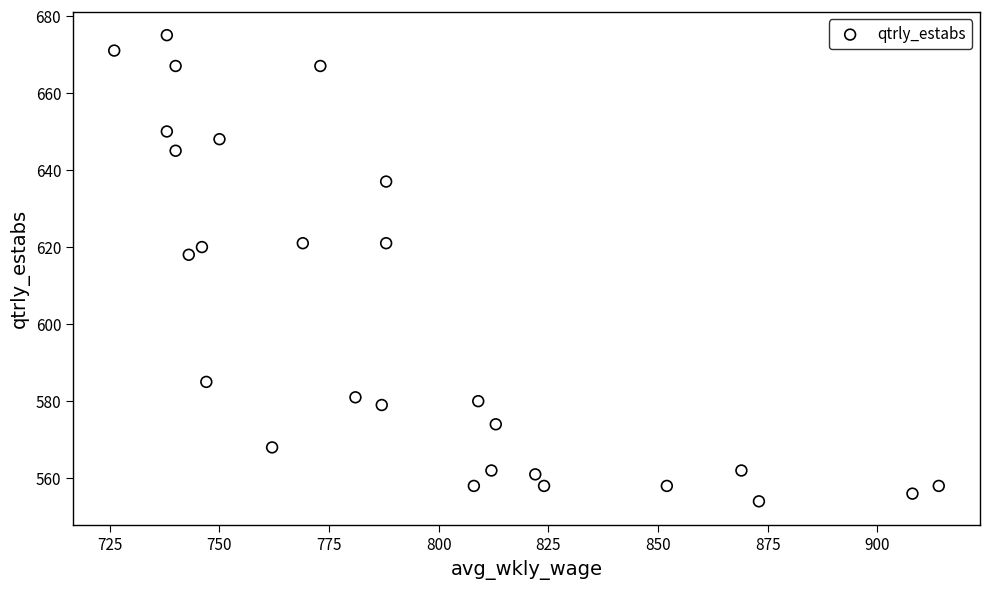

What is the range of Y values (max minus min)?

121